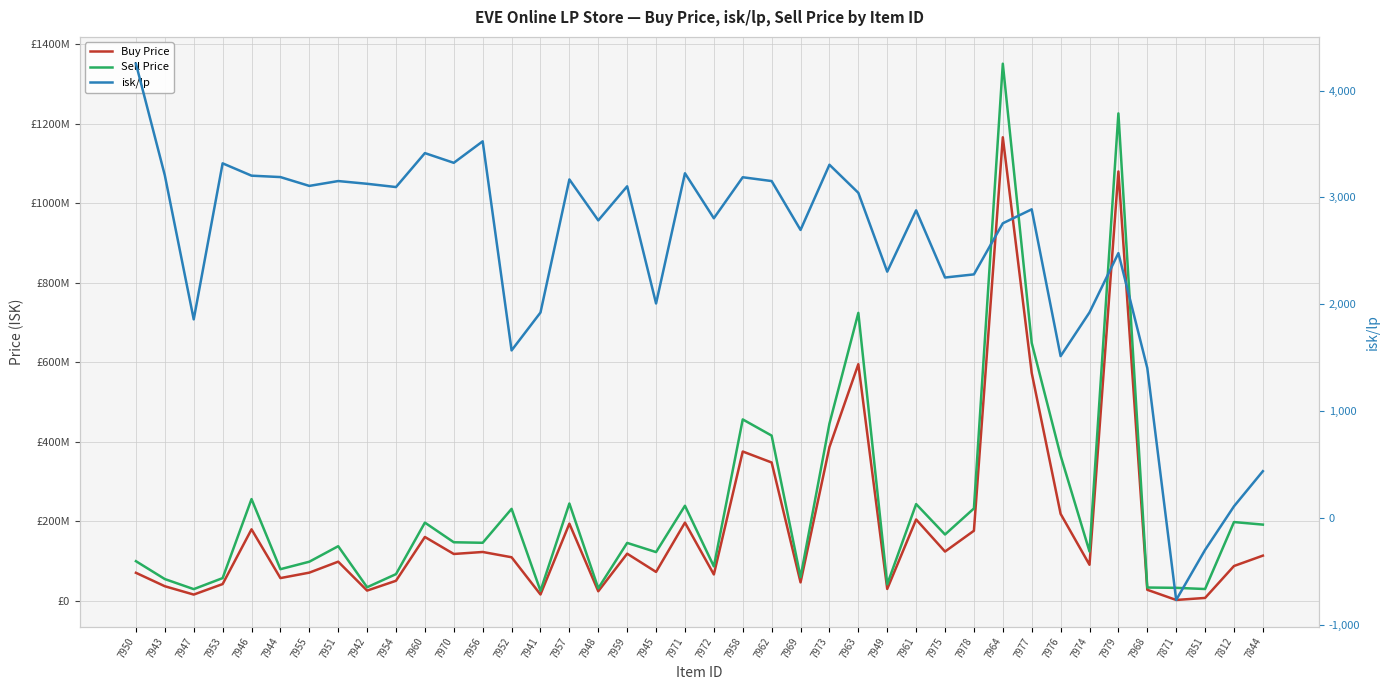

What is the average value of the Buy Price series?

187807613.9